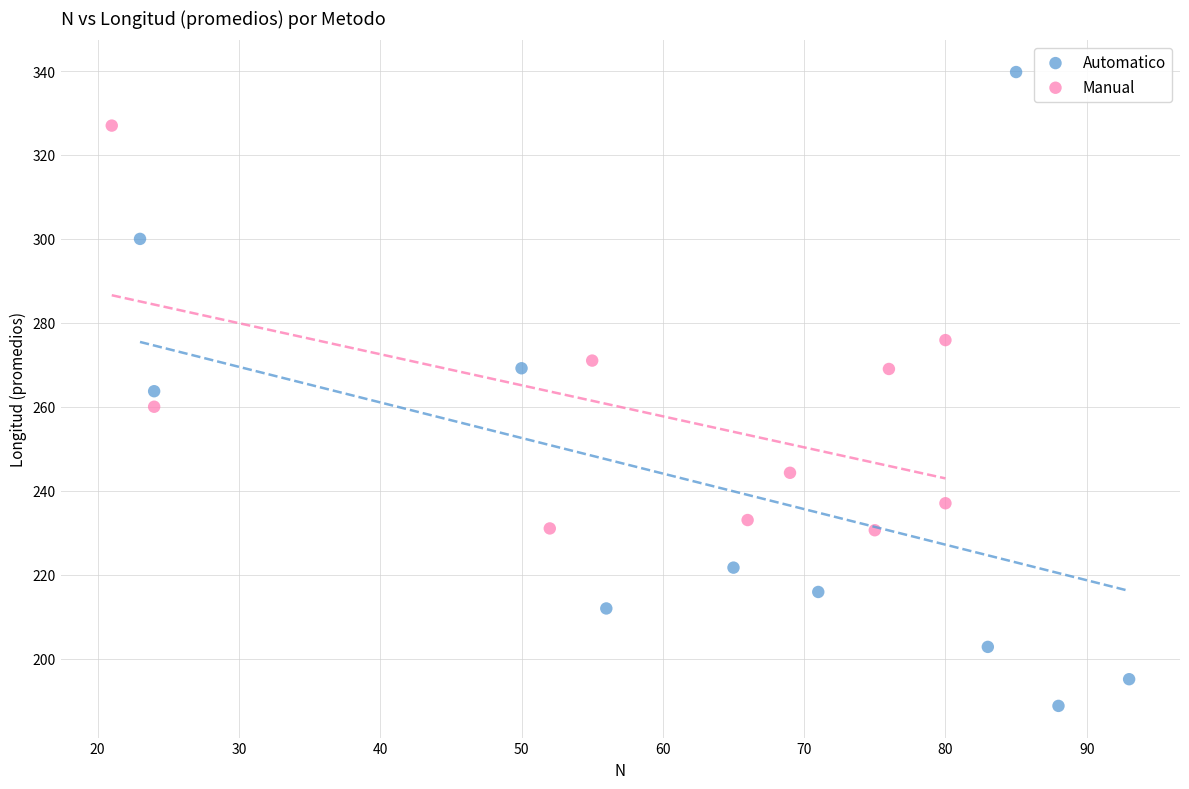

Which series contains the lowest Y value?

Automatico